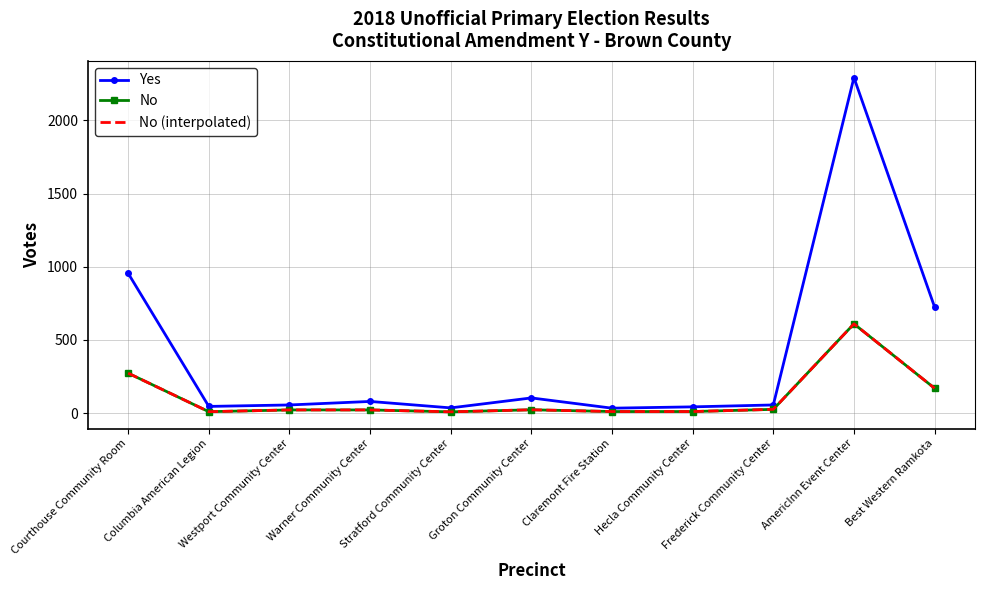

Count the number of categories in the chart.

11